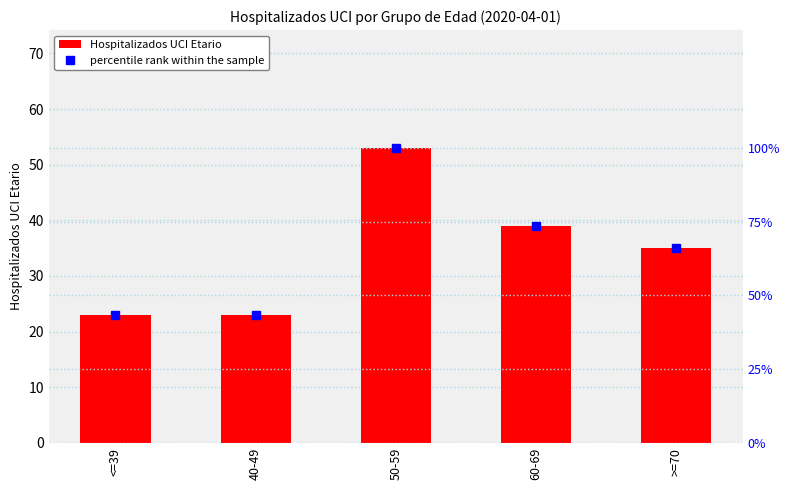

At which label does Hospitalizados UCI Etario first exceed 35?

50-59